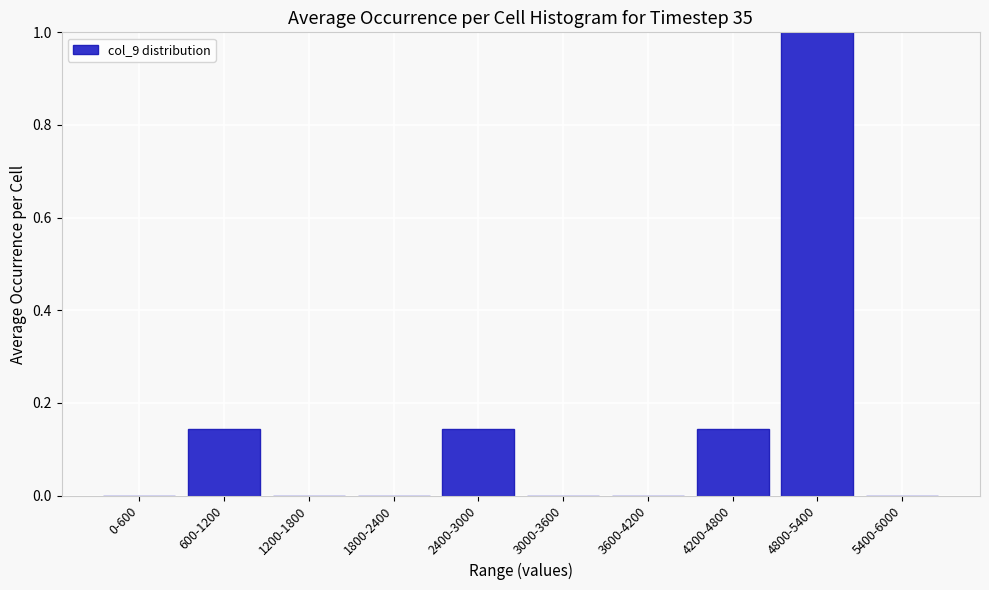

What is the sum of all values?

1.4